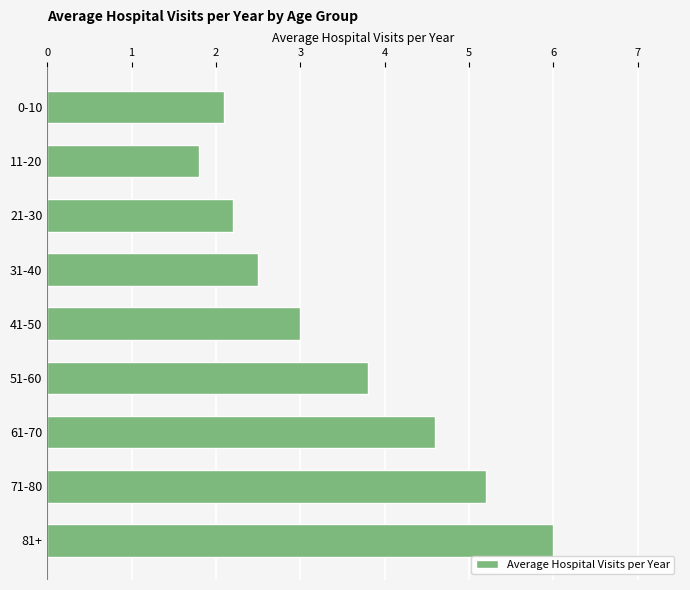

What is the minimum value shown in the chart?

1.8